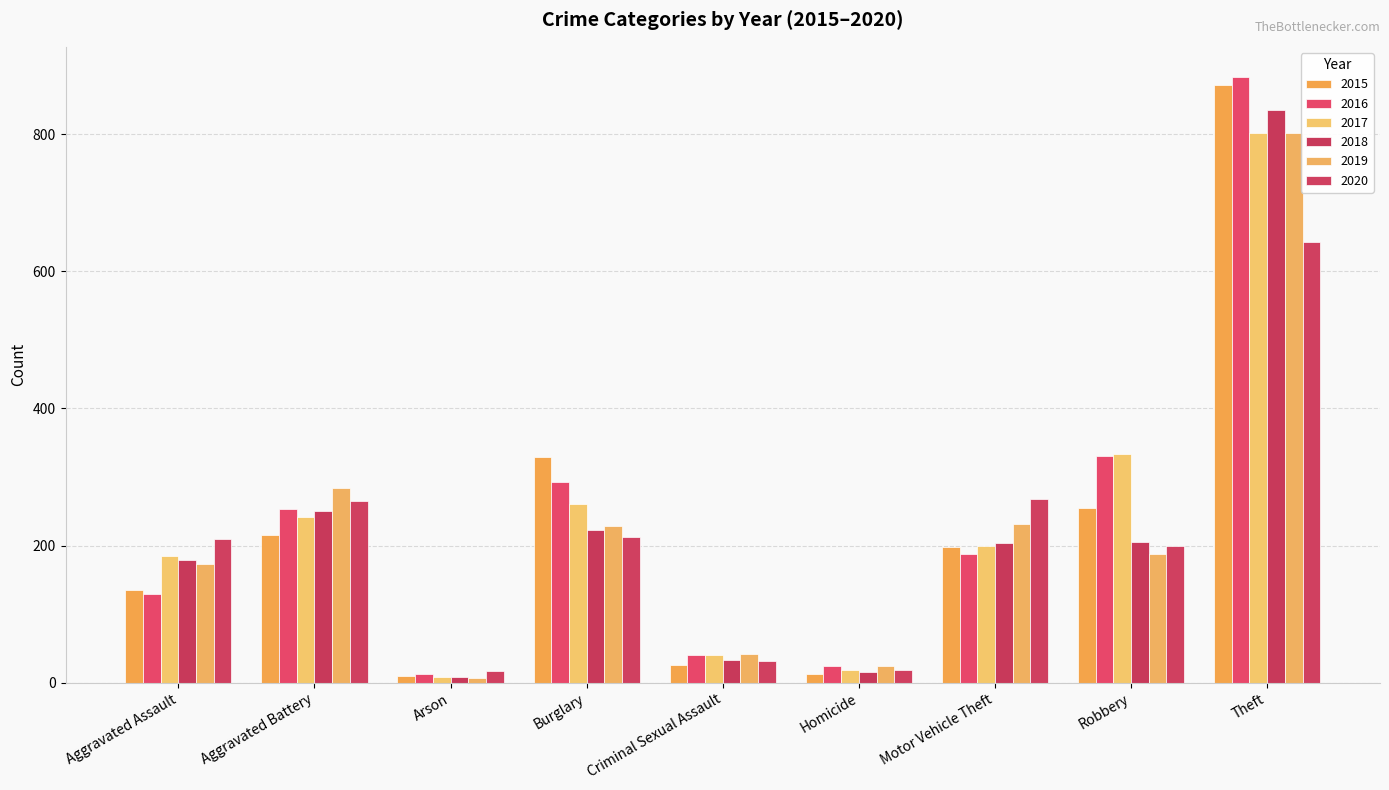

At which label is 2015 closest to 441?

Burglary